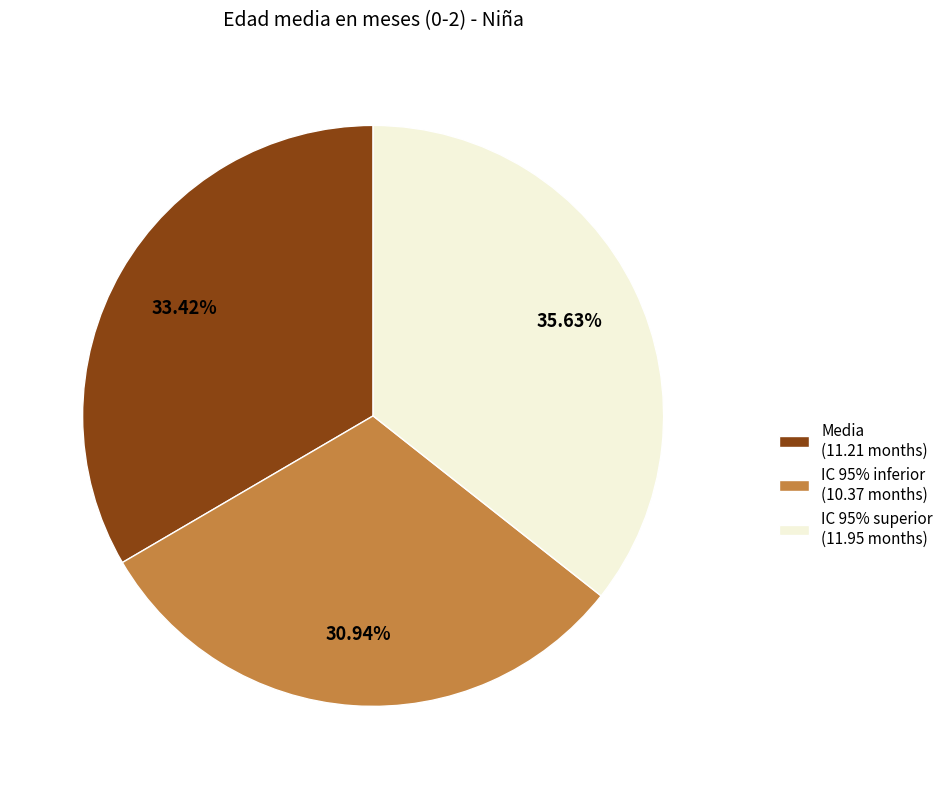

To the nearest percent, what is the difference between the IC 95% inferior and Media slice percentages?

2%